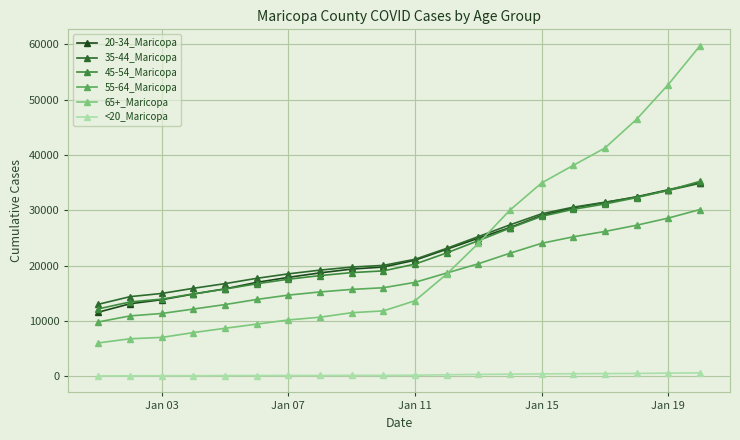

What is the average value of the 45-54_Maricopa series?

22317